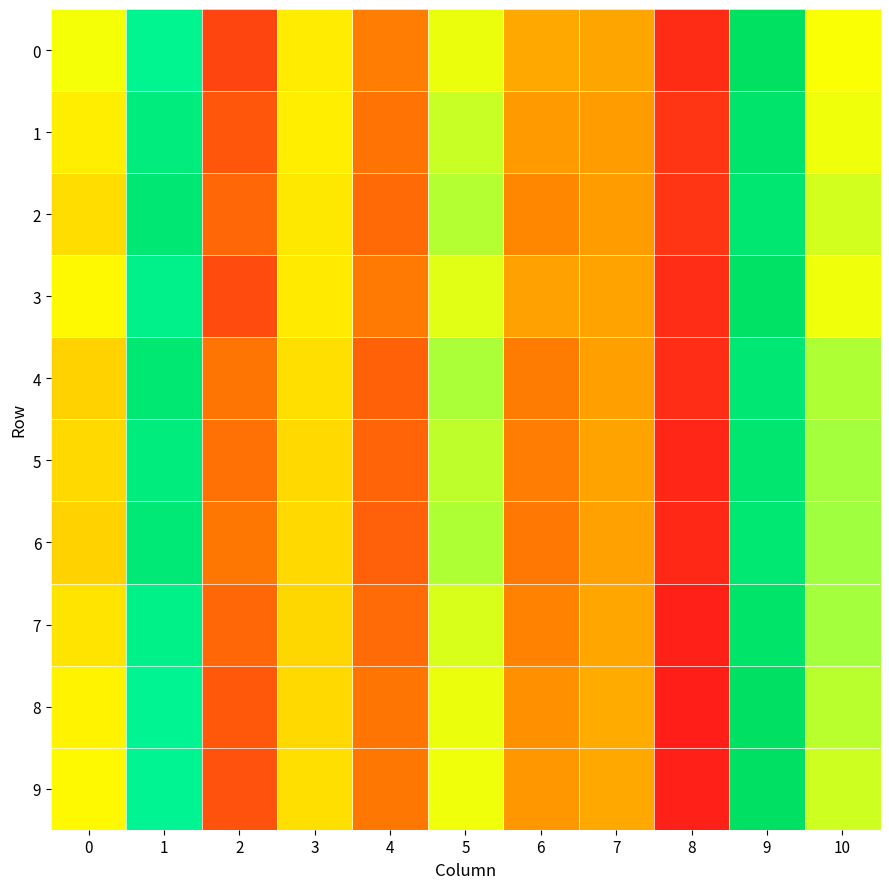

Reading left to right, extract all data points from this chart.

0: 0=0.1	1=0.1	2=-0.0	3=0.1	4=0.0	5=0.1	6=0.0	7=0.0	8=-0.0	9=0.1	10=0.1
1: 0=0.1	1=0.1	2=-0.0	3=0.1	4=0.0	5=0.1	6=0.0	7=0.0	8=-0.0	9=0.1	10=0.1
2: 0=0.0	1=0.1	2=-0.0	3=0.0	4=-0.0	5=0.1	6=0.0	7=0.0	8=-0.0	9=0.1	10=0.1
3: 0=0.1	1=0.1	2=-0.0	3=0.1	4=0.0	5=0.1	6=0.0	7=0.0	8=-0.0	9=0.1	10=0.1
4: 0=0.0	1=0.1	2=0.0	3=0.0	4=-0.0	5=0.1	6=0.0	7=0.0	8=-0.0	9=0.1	10=0.1
5: 0=0.0	1=0.1	2=0.0	3=0.0	4=-0.0	5=0.1	6=0.0	7=0.0	8=-0.0	9=0.1	10=0.1
6: 0=0.0	1=0.1	2=0.0	3=0.0	4=-0.0	5=0.1	6=0.0	7=0.0	8=-0.0	9=0.1	10=0.1
7: 0=0.0	1=0.1	2=-0.0	3=0.0	4=-0.0	5=0.1	6=0.0	7=0.0	8=-0.0	9=0.1	10=0.1
8: 0=0.1	1=0.1	2=-0.0	3=0.0	4=0.0	5=0.1	6=0.0	7=0.0	8=-0.0	9=0.1	10=0.1
9: 0=0.1	1=0.1	2=-0.0	3=0.0	4=0.0	5=0.1	6=0.0	7=0.0	8=-0.0	9=0.1	10=0.1